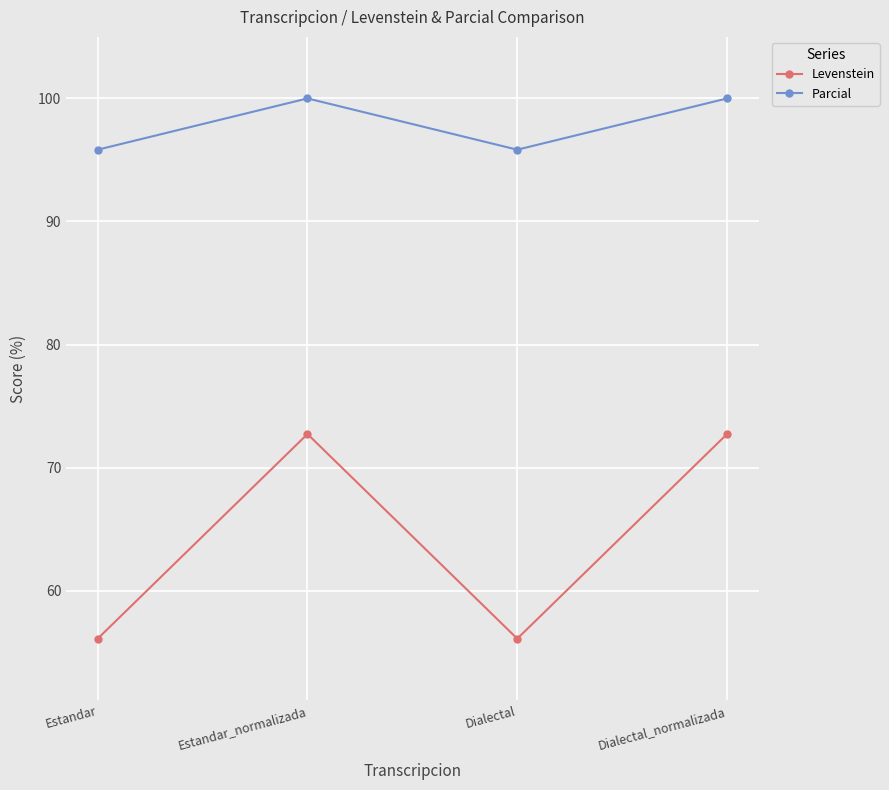

Which series has the largest total across all categories?

Parcial